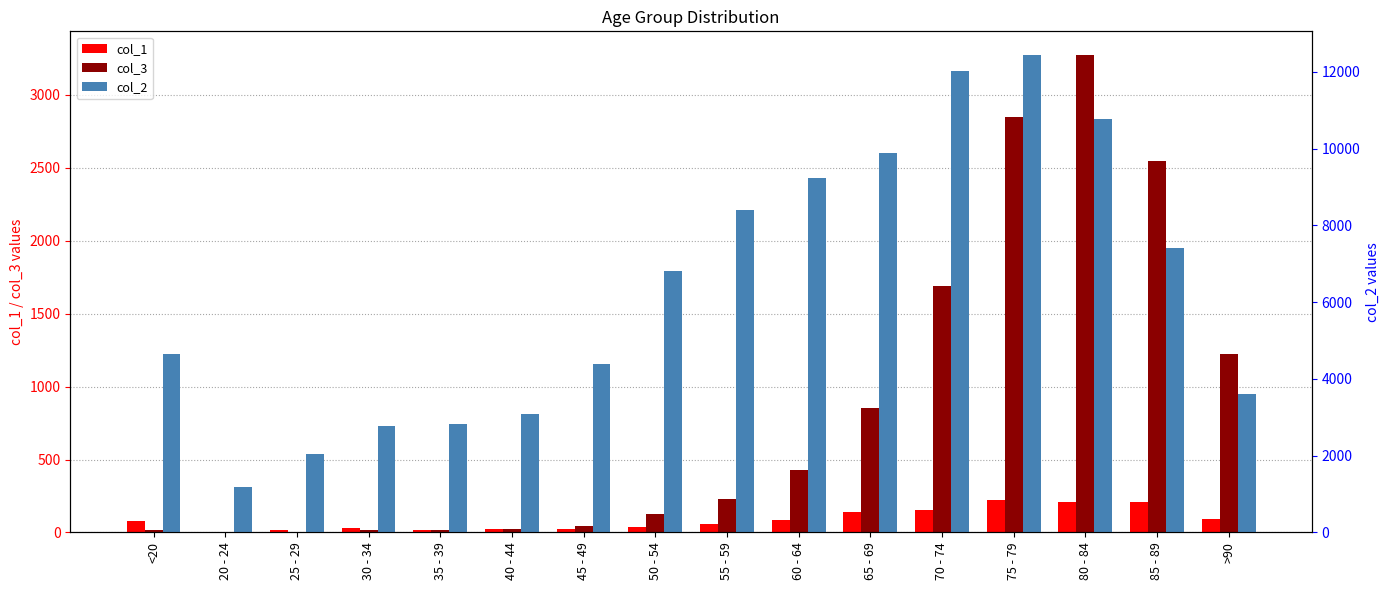

At which category does the chart reach its peak across all series?

75 - 79